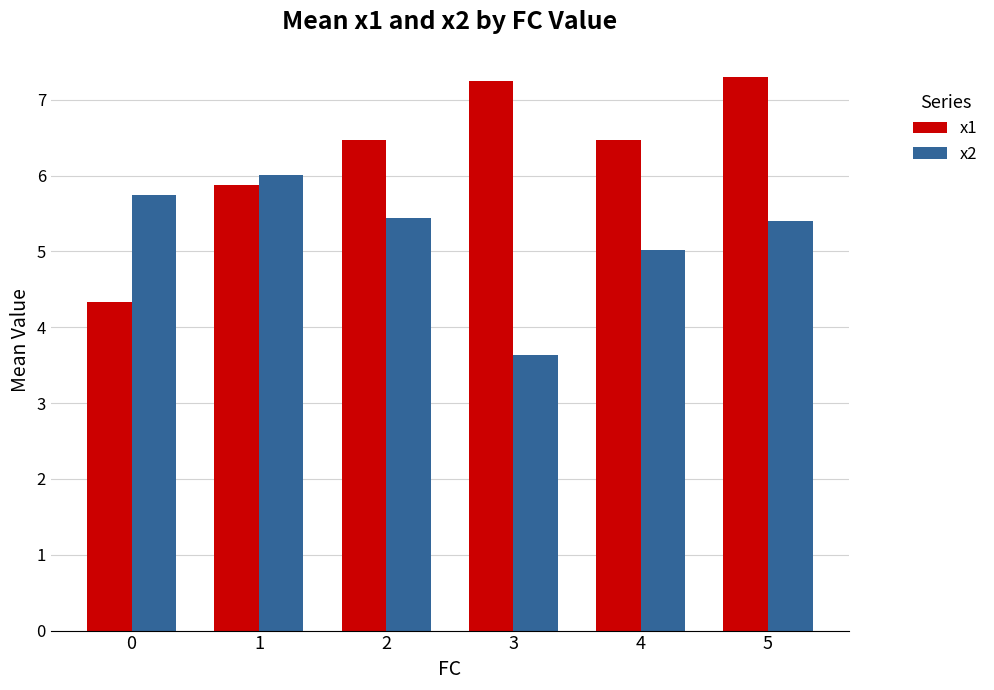

What is the total value across all series at 5?

12.7